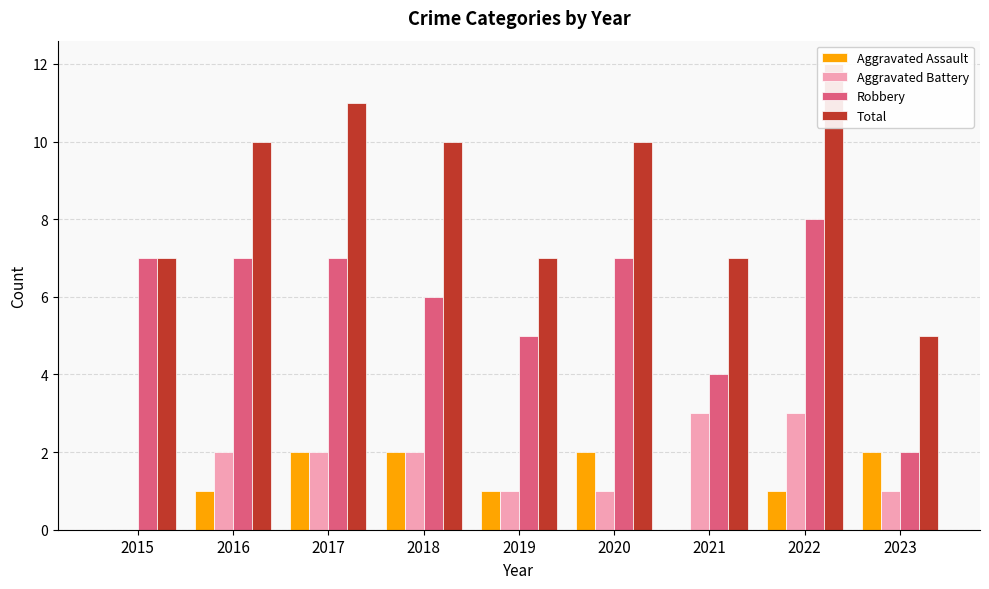

Which series changed the most between 2016 and 2020?

Aggravated Assault